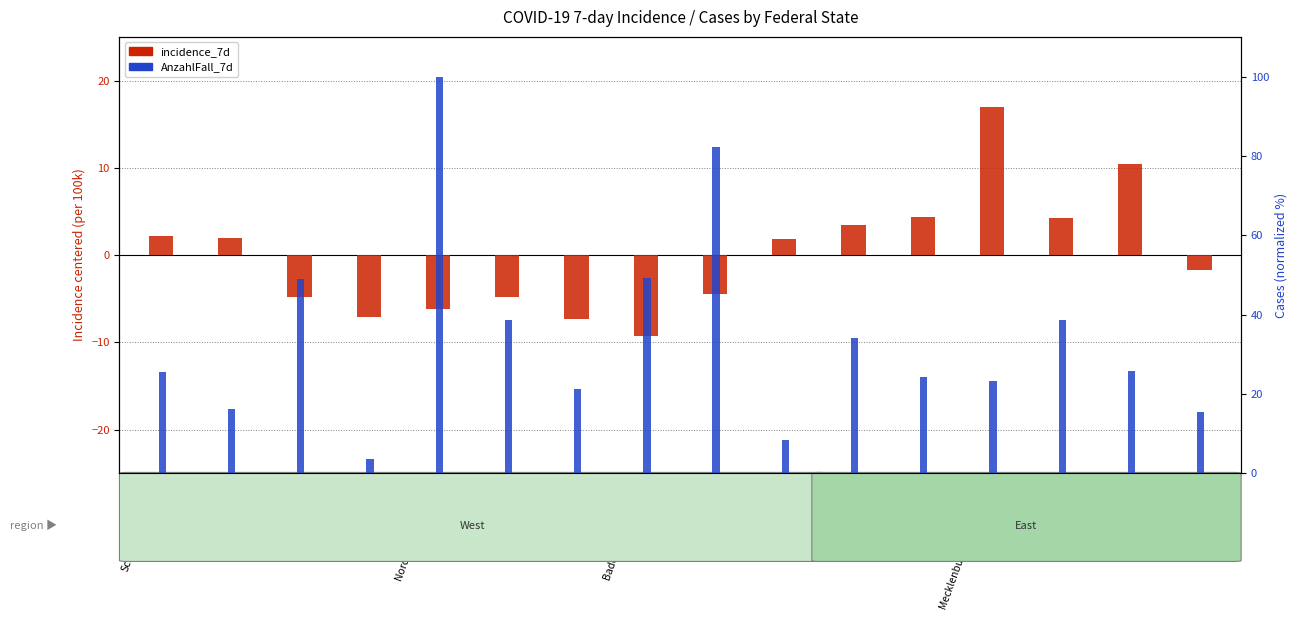

Is it true that incidence_7d (centered) equals 2.7 at Saarland?

False